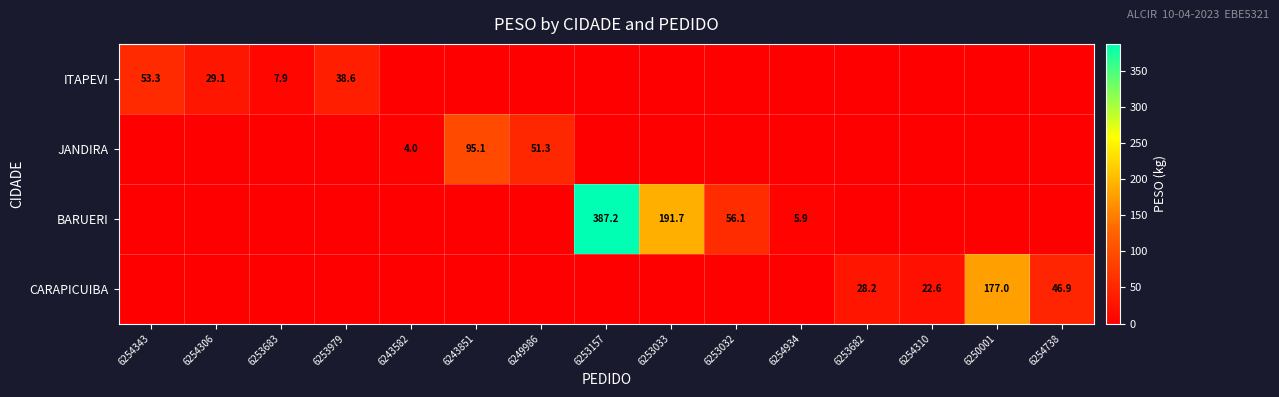

True or false: JANDIRA has a value of 58.6 at 6253032.

False